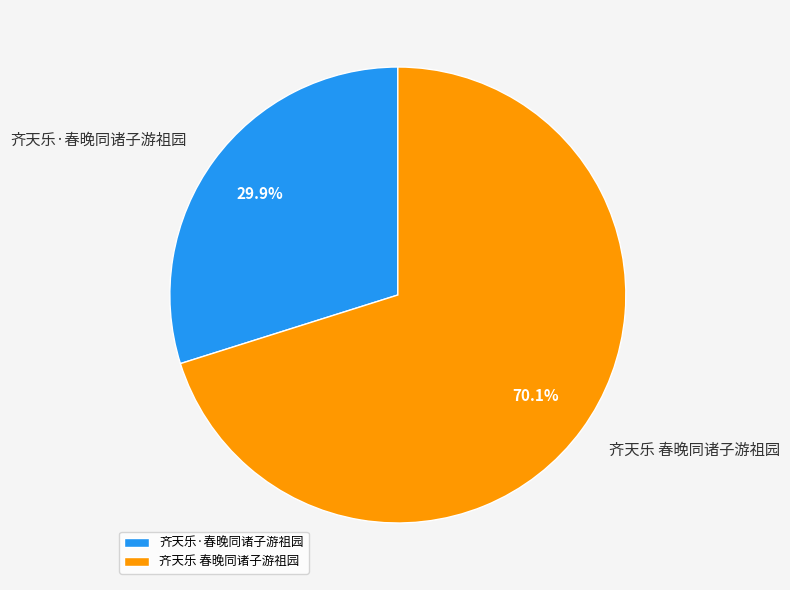

Approximately how many times larger is the value at 齐天乐 春晚同诸子游祖园 compared to 齐天乐·春晚同诸子游祖园?

2.3